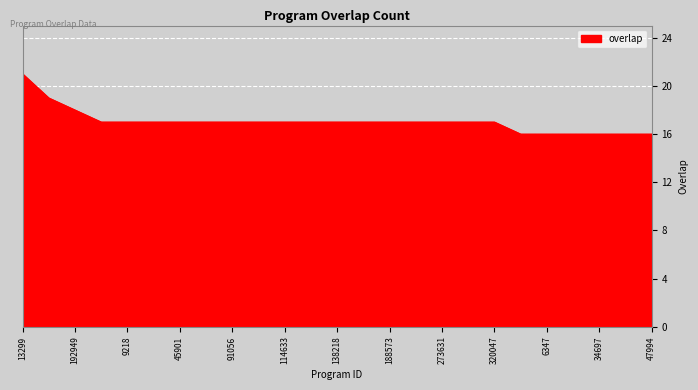

What is the minimum value shown in the chart?

16